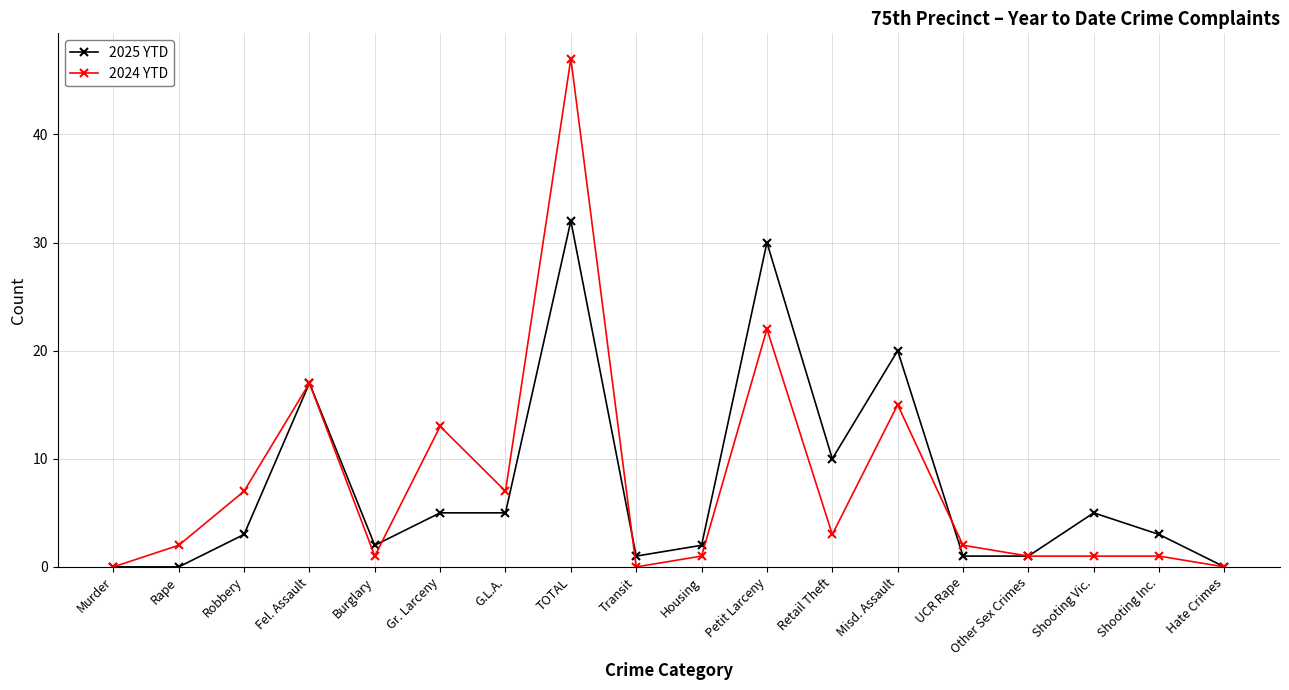

How many lines are shown in the chart?

2